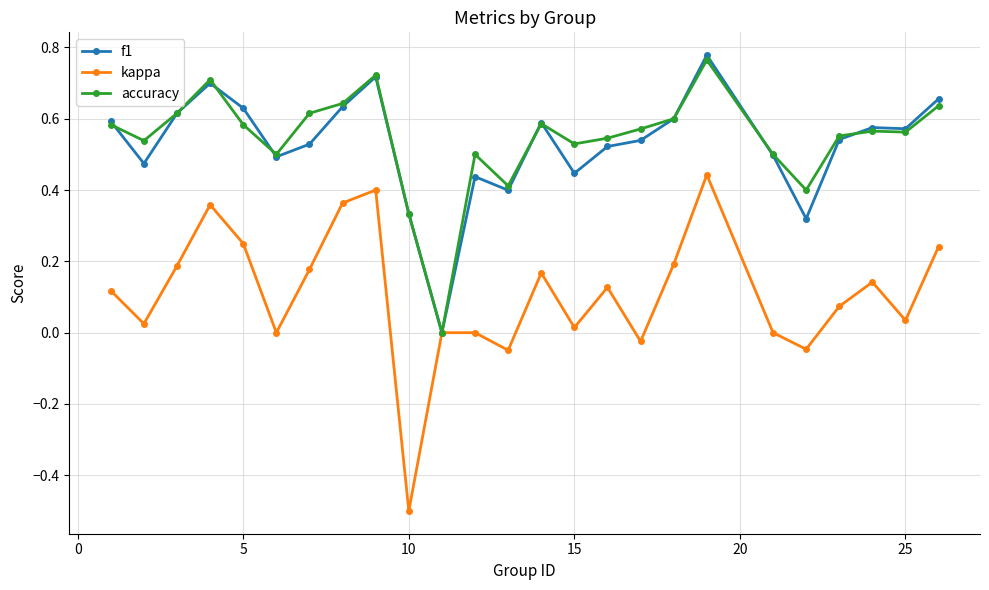

What are all the series names shown in the legend?

f1, kappa, accuracy